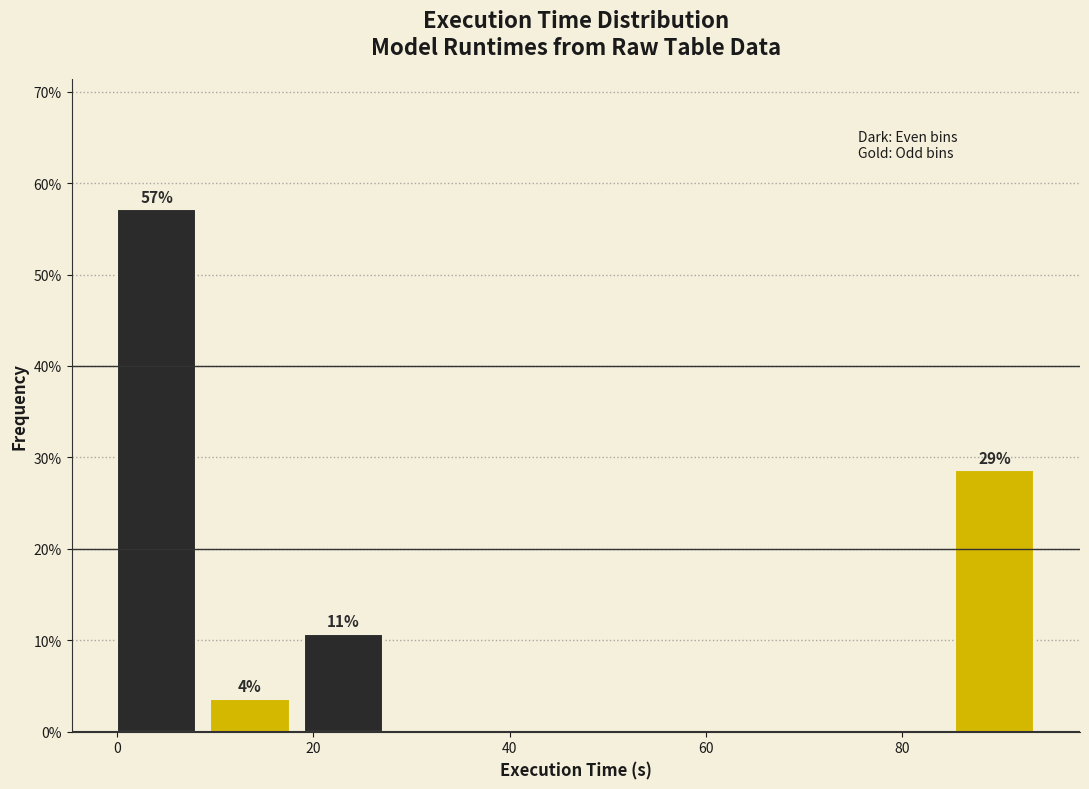

Which range on the x-axis has the tallest bar?

0 to 10